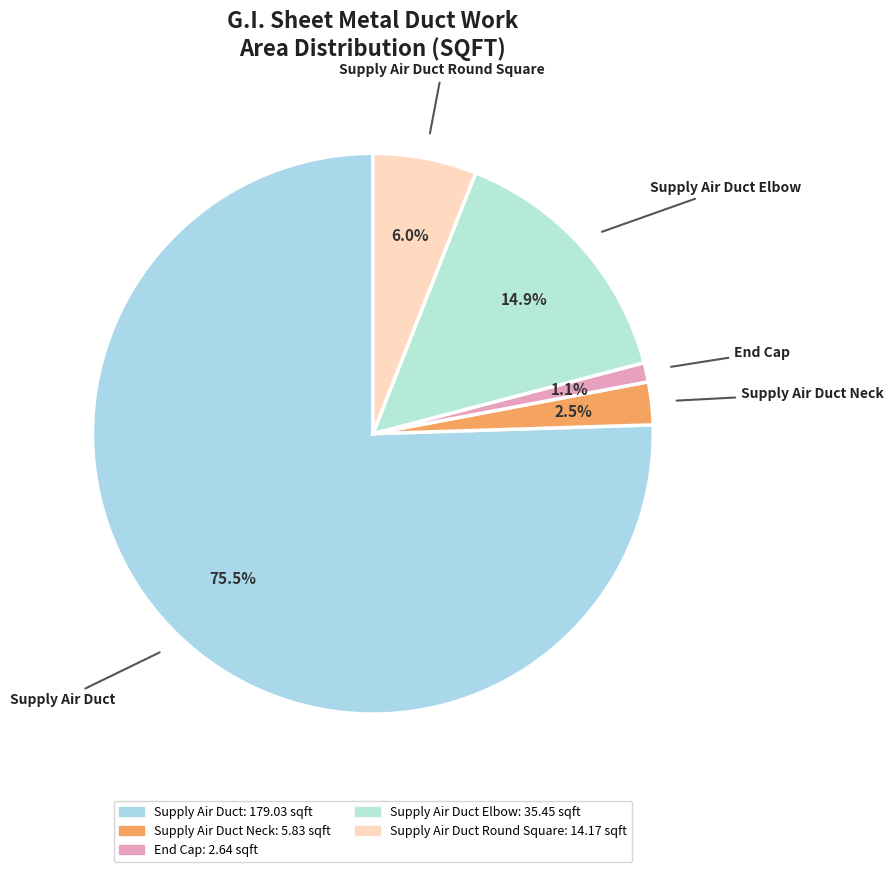

Is there a majority slice in this chart?

Yes